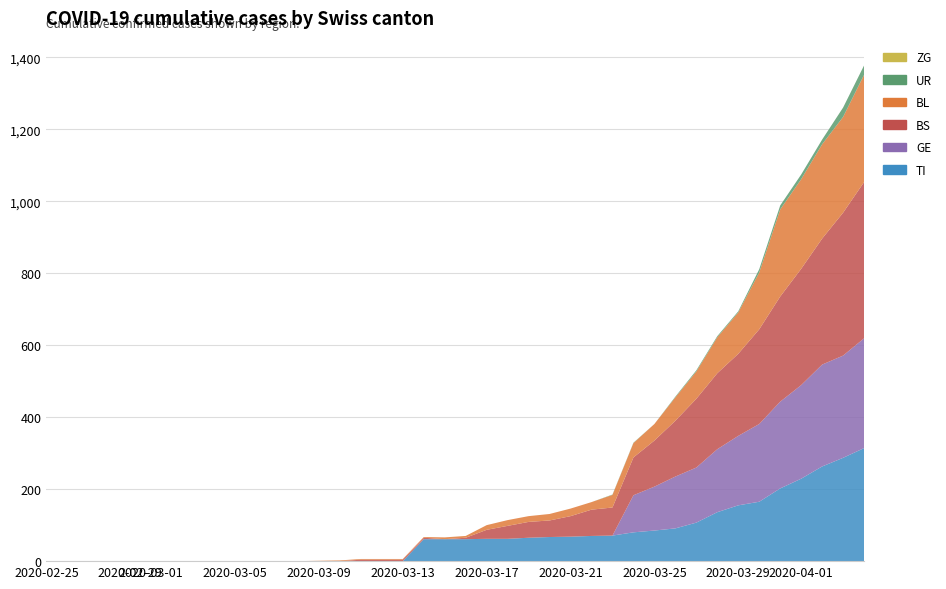

Reading left to right, list all the values displayed in this chart.

TI: 0	0	0	0	0	0	0	0	0	0	0	0	0	0	0	0	0	0	61	61	61	62	62	65	67	68	70	71	80	85	91	107	136	155	165	202	229	263	287	314
BS: 0	0	0	0	0	0	0	0	0	0	0	0	0	0	0	4	4	4	4	0	4	25	36	44	46	57	73	78	105	128	155	191	211	228	263	292	323	350	397	434
BL: 0	0	0	0	0	0	0	0	0	0	0	0	0	1	2	2	2	2	2	5	5	13	16	16	18	21	21	35	40	46	65	76	100	115	158	242	249	262	266	298
GE: 0	0	0	0	0	0	0	0	0	0	0	0	0	0	0	0	0	0	0	0	0	0	0	0	0	0	0	0	103	122	144	153	175	193	216	241	260	283	284	305
ZG: 0	0	0	0	0	0	0	0	0	0	0	0	0	0	0	0	0	0	0	0	0	0	0	0	0	0	0	0	0	0	0	0	0	0	0	0	0	0	0	0
UR: 0	0	0	0	0	0	0	0	0	0	0	0	0	0	0	0	0	0	0	0	0	0	0	0	0	0	0	1	1	0	2	3	3	3	9	11	13	13	26	26